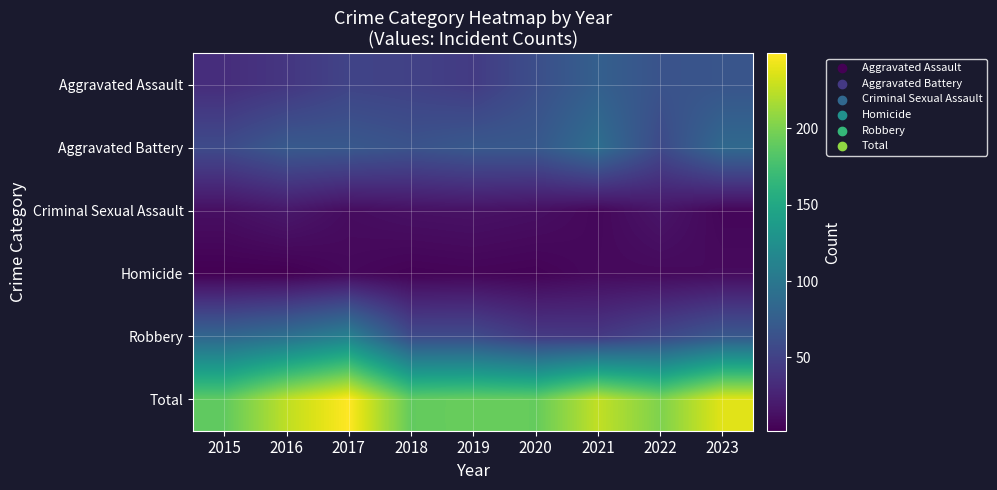

What is the difference between the highest and lowest values at 2019?

187